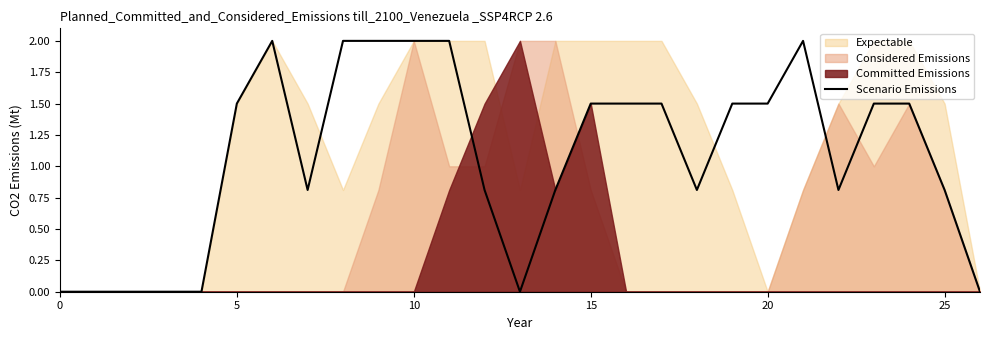

Where does the Scenario Emissions series first go above 1?

5